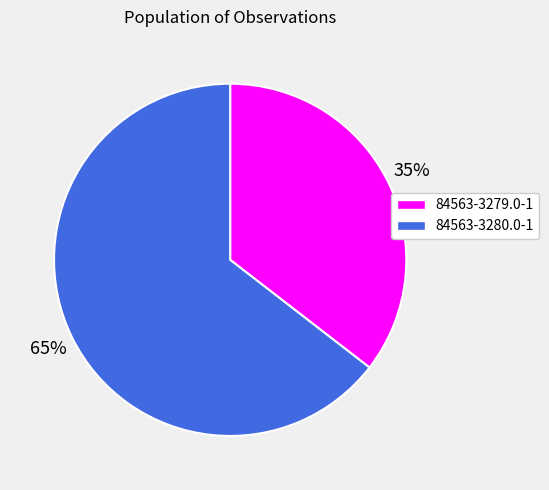

To the nearest percent, what is the combined percentage of 84563-3279.0-1 and 84563-3280.0-1?

100%